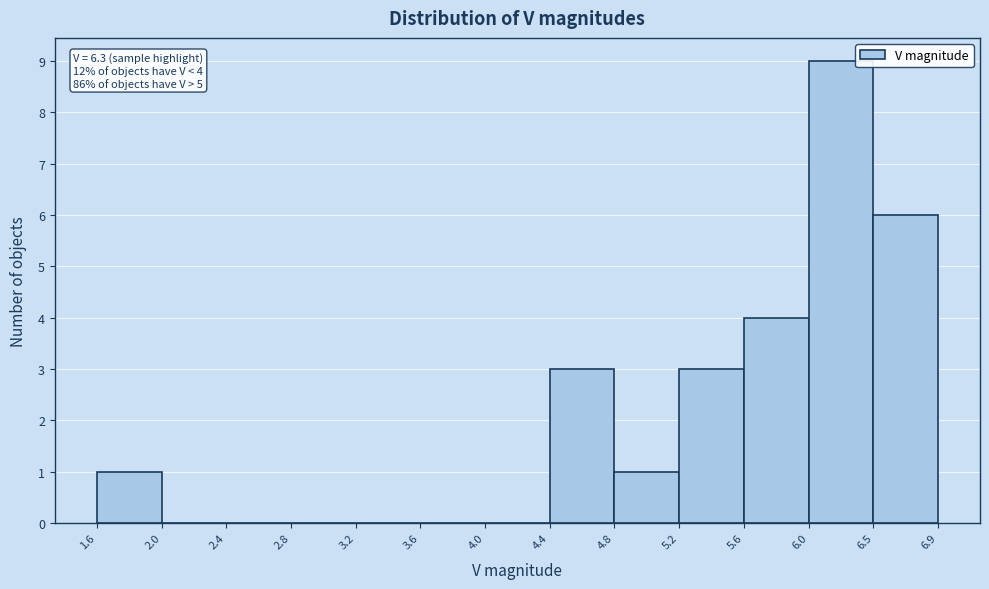

Which range on the x-axis has the tallest bar?

6.0 to 6.5